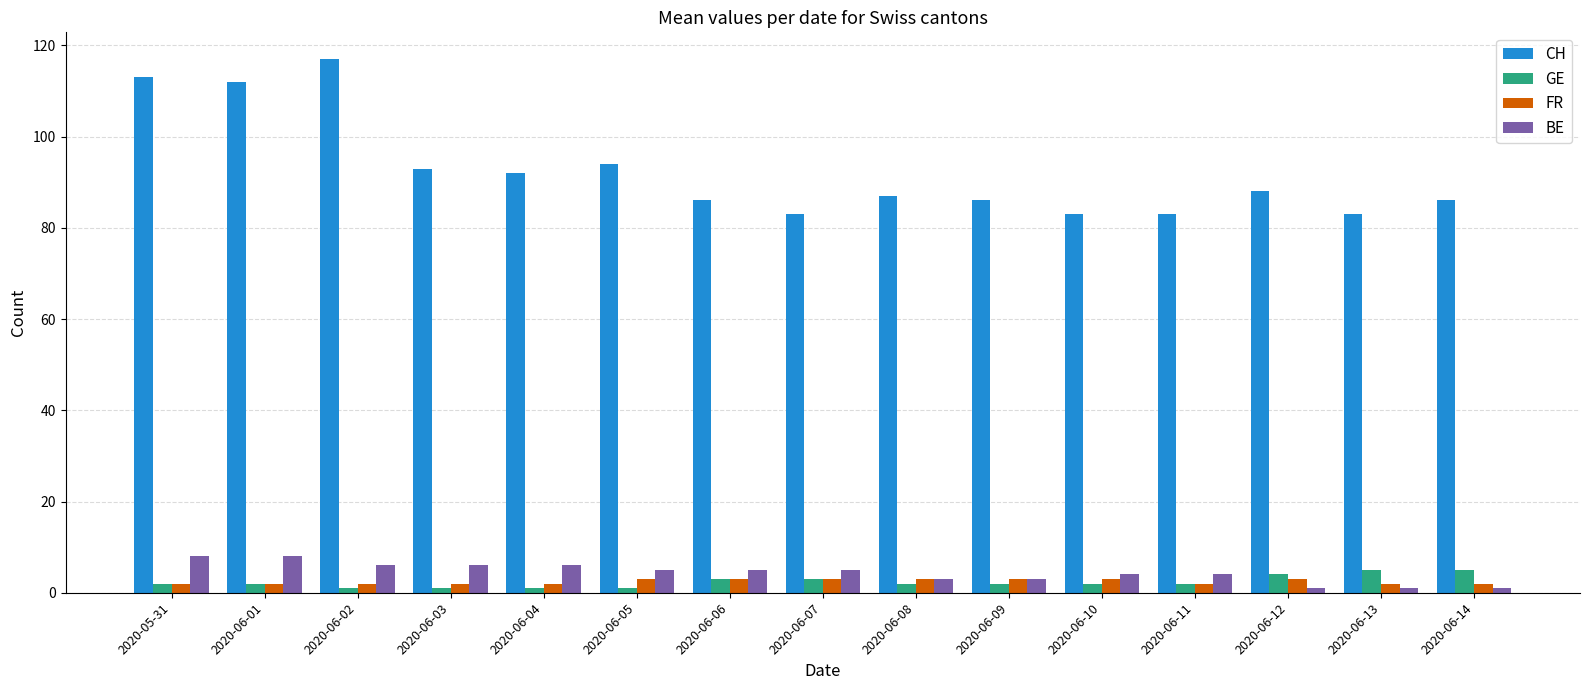

Which series has the largest total across all categories?

CH